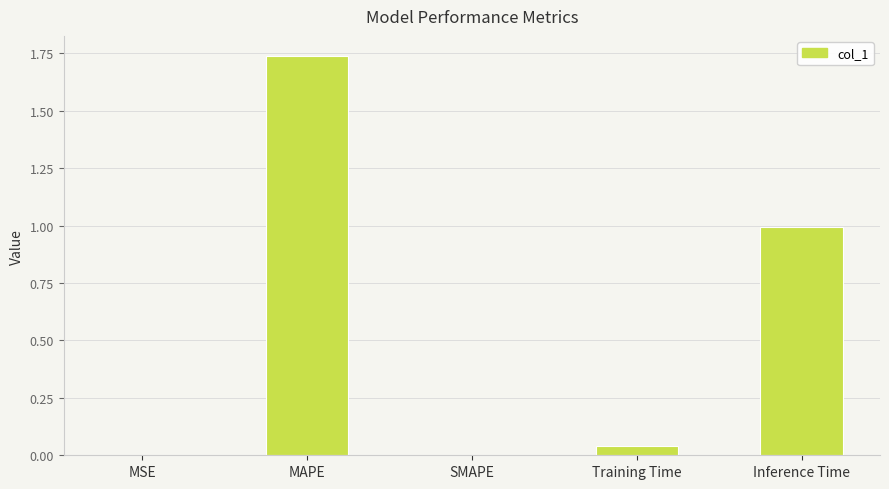

How many series are shown in this chart?

1